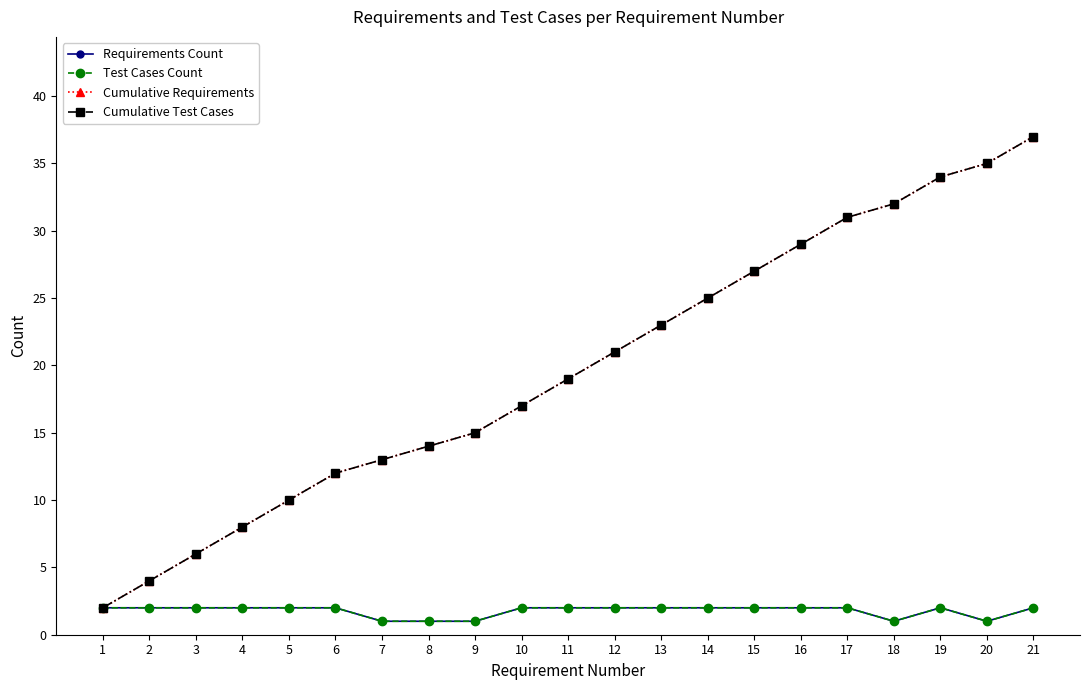

How many lines are shown in the chart?

4